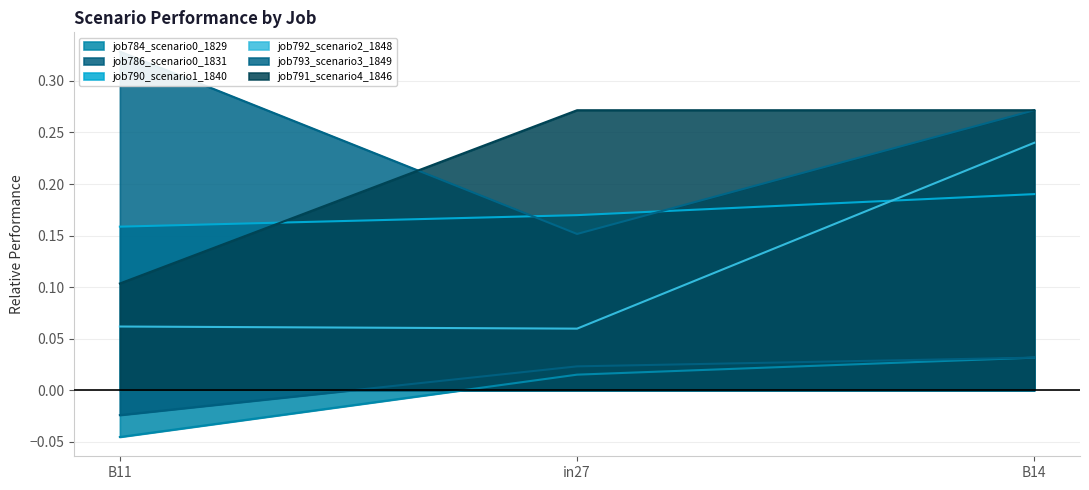

At B14, list the series in order from largest to smallest.

job793_scenario3_1849, job791_scenario4_1846, job792_scenario2_1848, job790_scenario1_1840, job784_scenario0_1829, job786_scenario0_1831